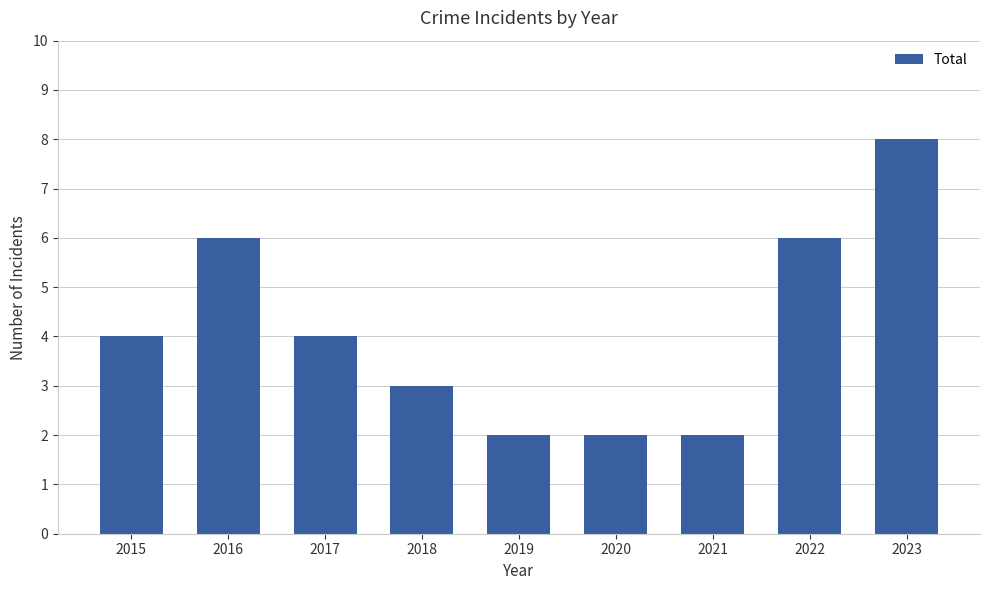

Read the value at 2023.

8